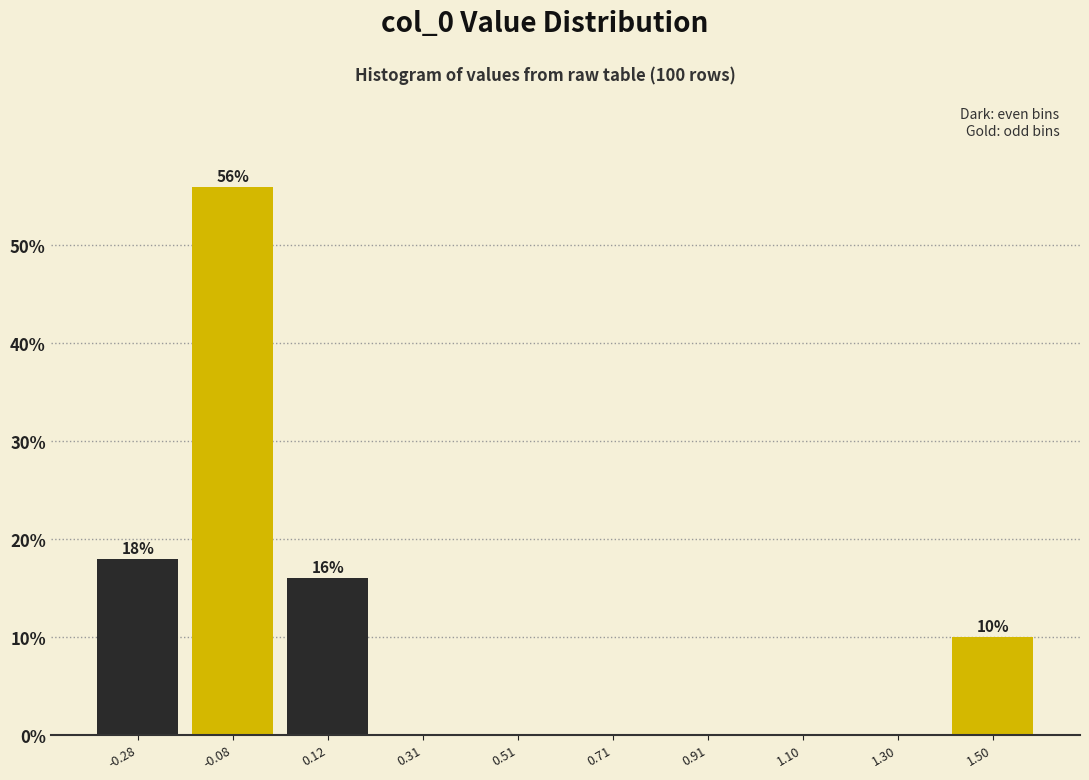

Over which range of the x-axis is the bar tallest?

-0.18 to 0.02